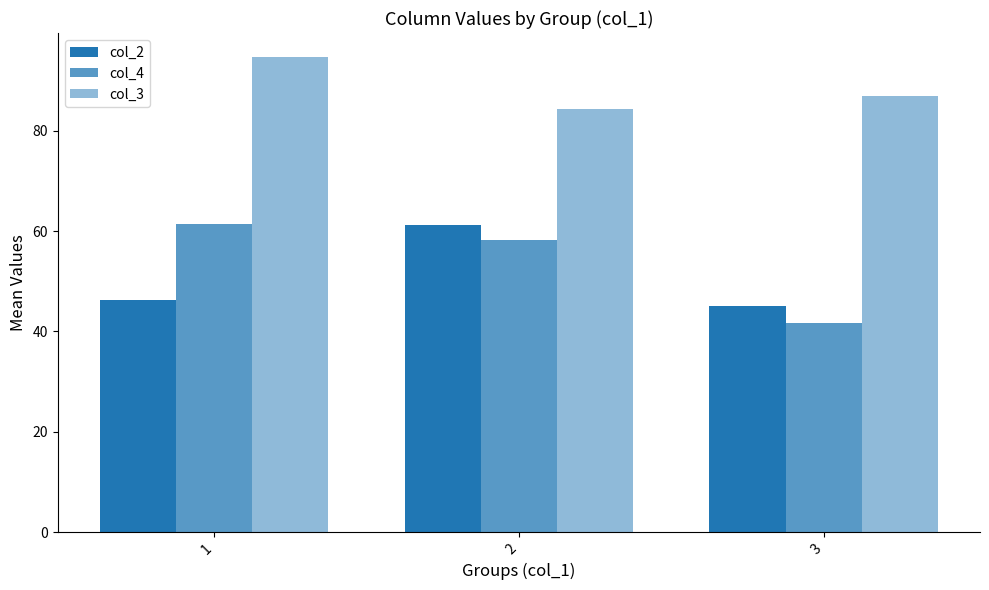

How many data points does each series have?

3